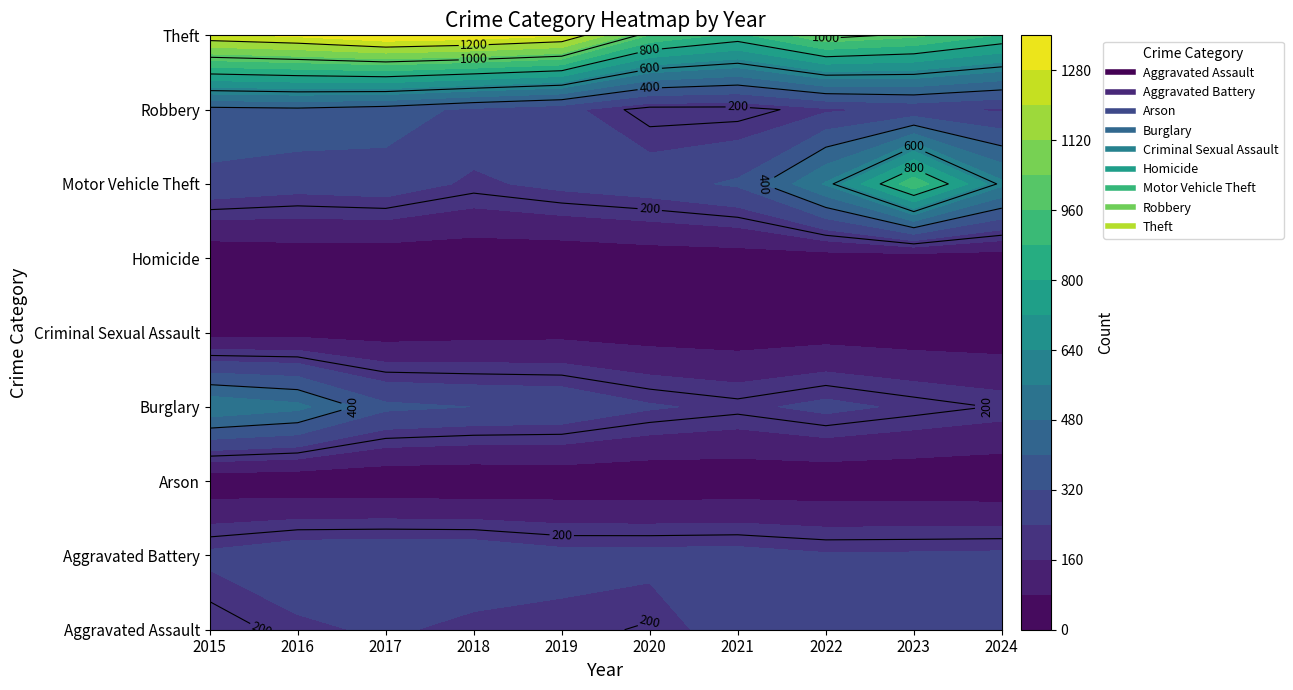

At which category does the chart reach its peak across all series?

2017